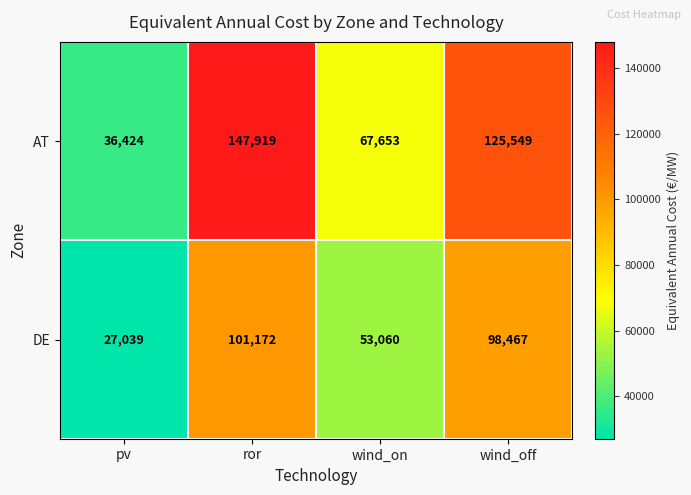

Is it true that DE equals 98467 at wind_off?

True